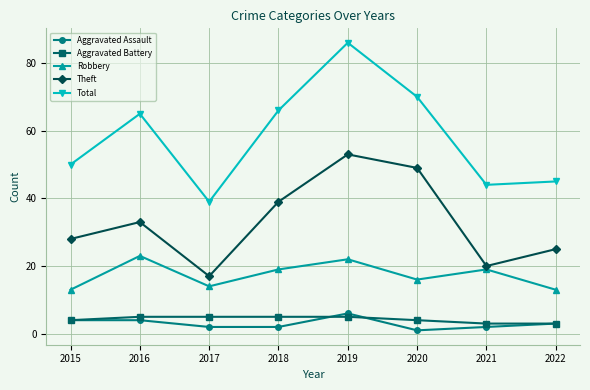

Reading right to left, extract all data points from this chart.

Aggravated Assault: 3	2	1	6	2	2	4	4
Aggravated Battery: 3	3	4	5	5	5	5	4
Robbery: 13	19	16	22	19	14	23	13
Theft: 25	20	49	53	39	17	33	28
Total: 45	44	70	86	66	39	65	50